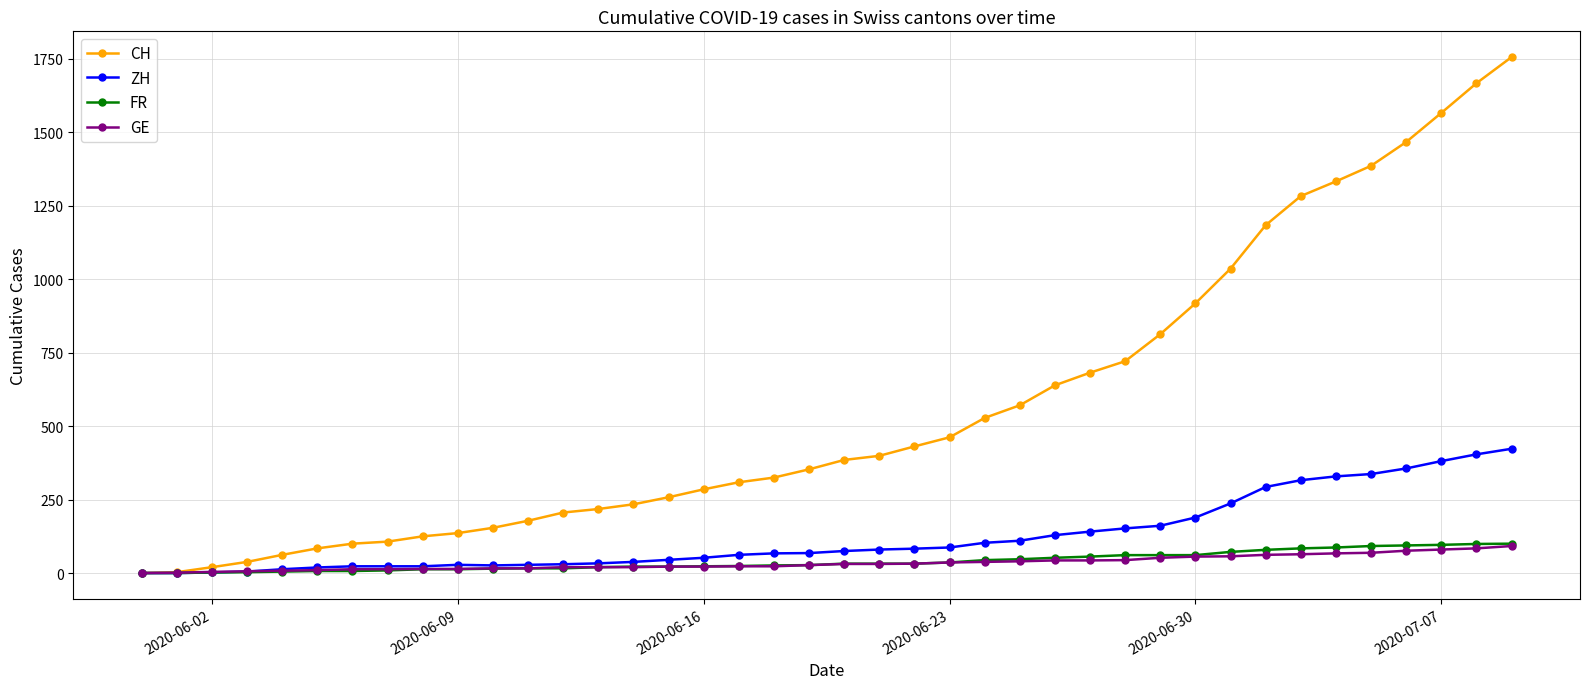

What are all the series names shown in the legend?

CH, ZH, FR, GE